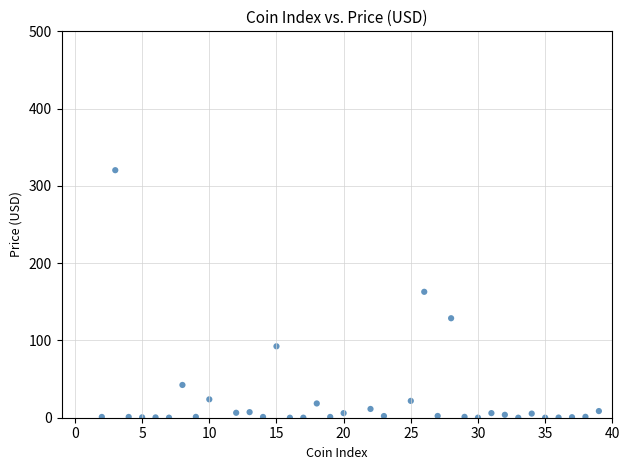

What is the range of Y values (max minus min)?

320.3